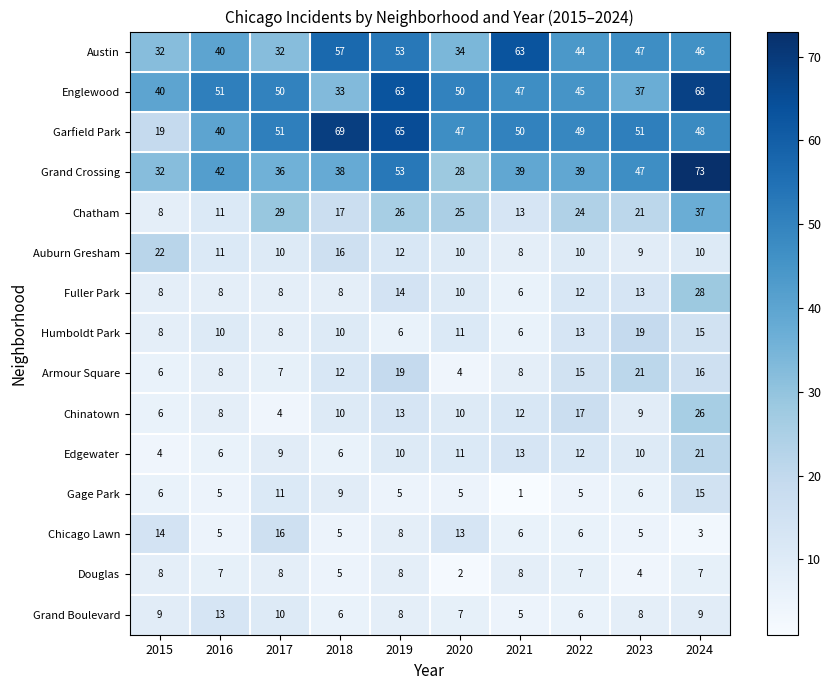

At which label is Armour Square closest to 12?

2018